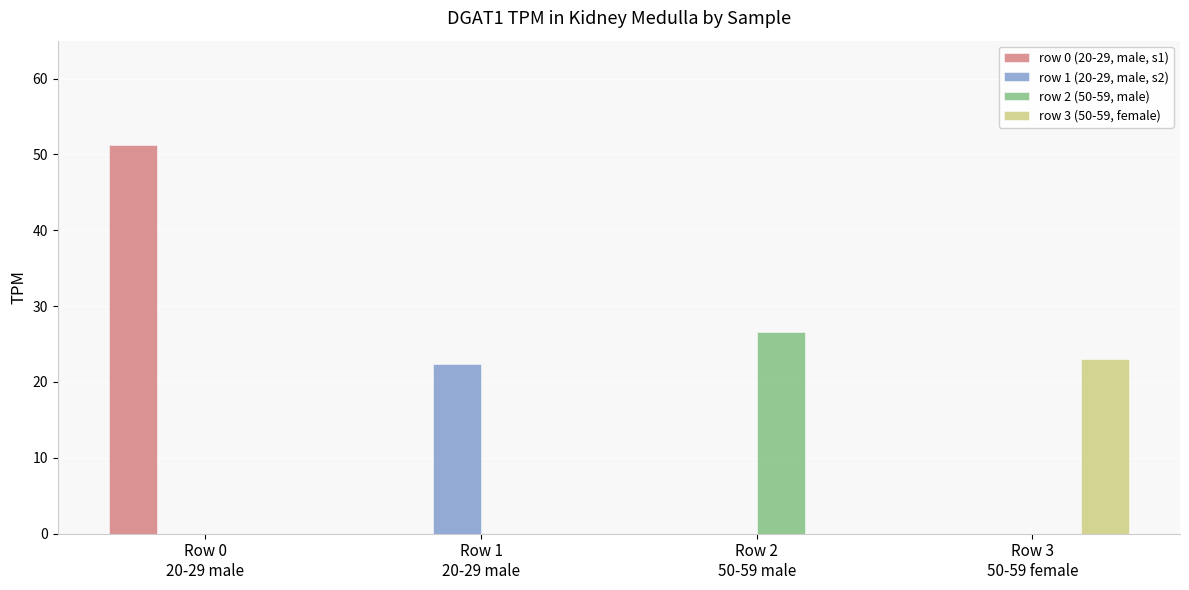

Reading left to right, list all the values displayed in this chart.

row 0 (20-29, male, s1): Row 0
20-29 male=51.2	Row 1
20-29 male=0.0	Row 2
50-59 male=0.0	Row 3
50-59 female=0.0
row 1 (20-29, male, s2): Row 0
20-29 male=0.0	Row 1
20-29 male=22.3	Row 2
50-59 male=0.0	Row 3
50-59 female=0.0
row 2 (50-59, male): Row 0
20-29 male=0.0	Row 1
20-29 male=0.0	Row 2
50-59 male=26.6	Row 3
50-59 female=0.0
row 3 (50-59, female): Row 0
20-29 male=0.0	Row 1
20-29 male=0.0	Row 2
50-59 male=0.0	Row 3
50-59 female=23.0